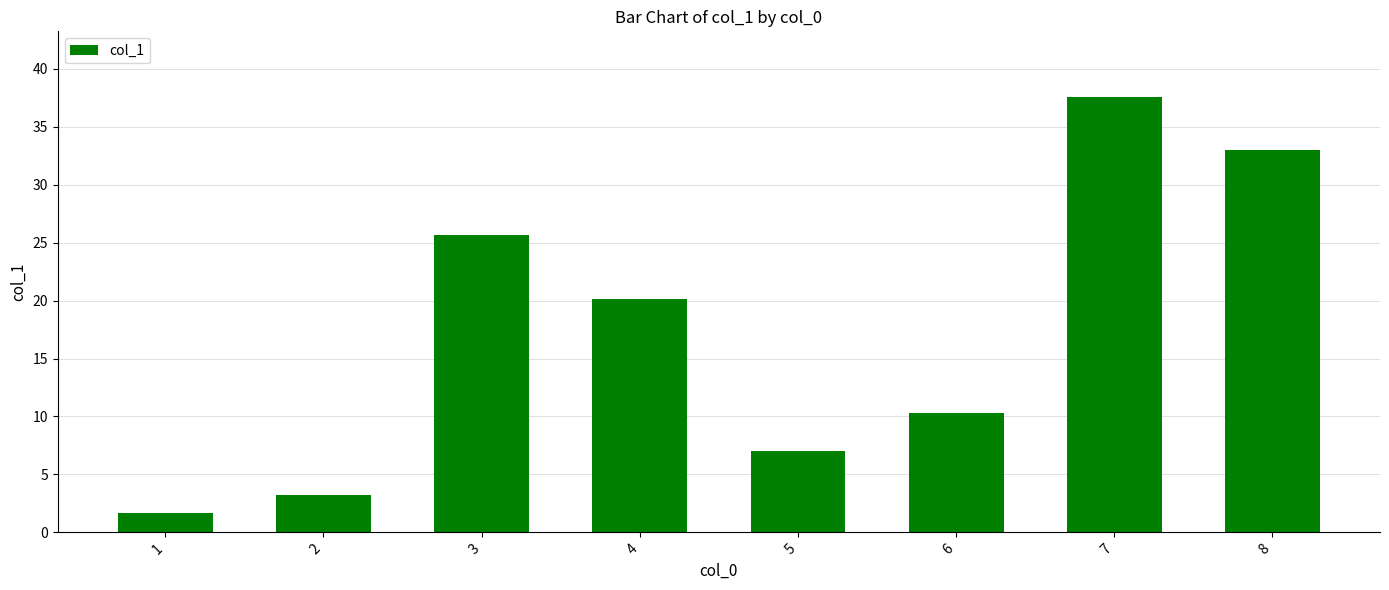

Reading left to right, what are all the values shown in this chart?

1.7	3.2	25.7	20.1	7.0	10.3	37.6	33.0